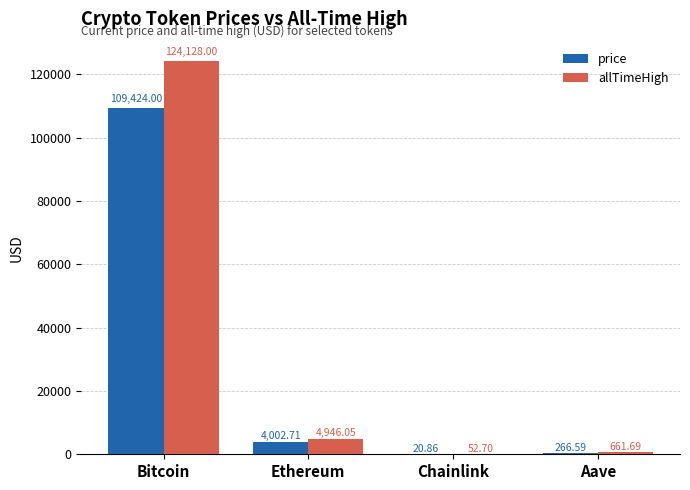

What is the approximate value of price at Bitcoin?

109424.0